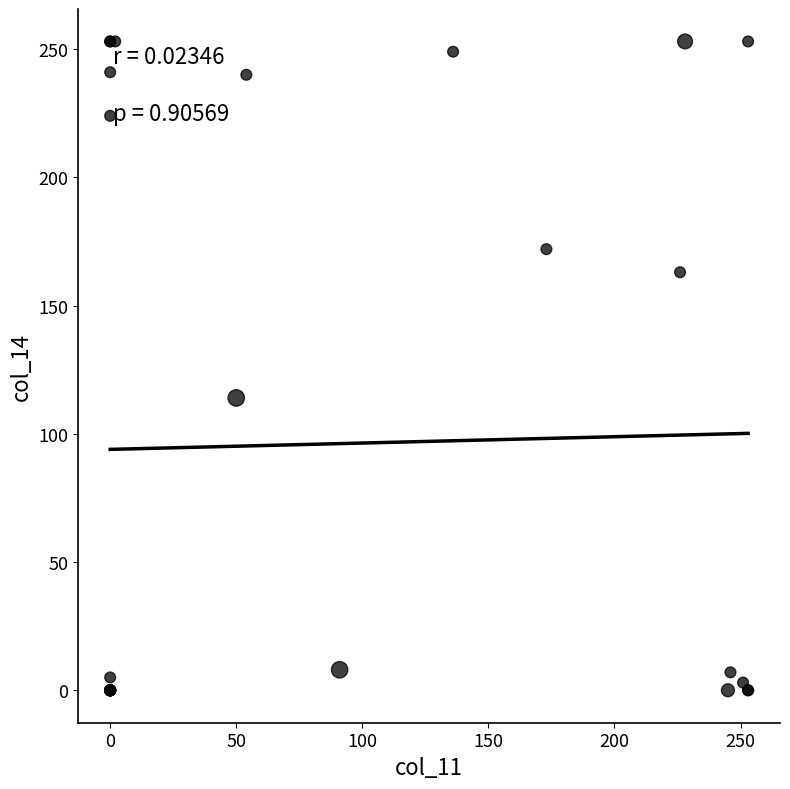

What Y value in the scatter plot is closest to 126?

114